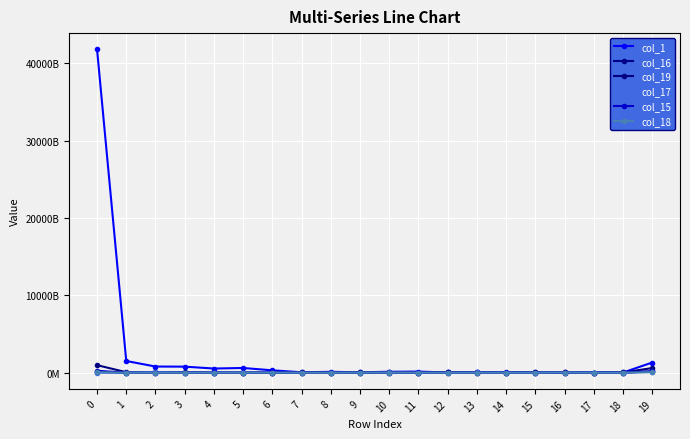

At which category does col_19 reach its first local valley?

2